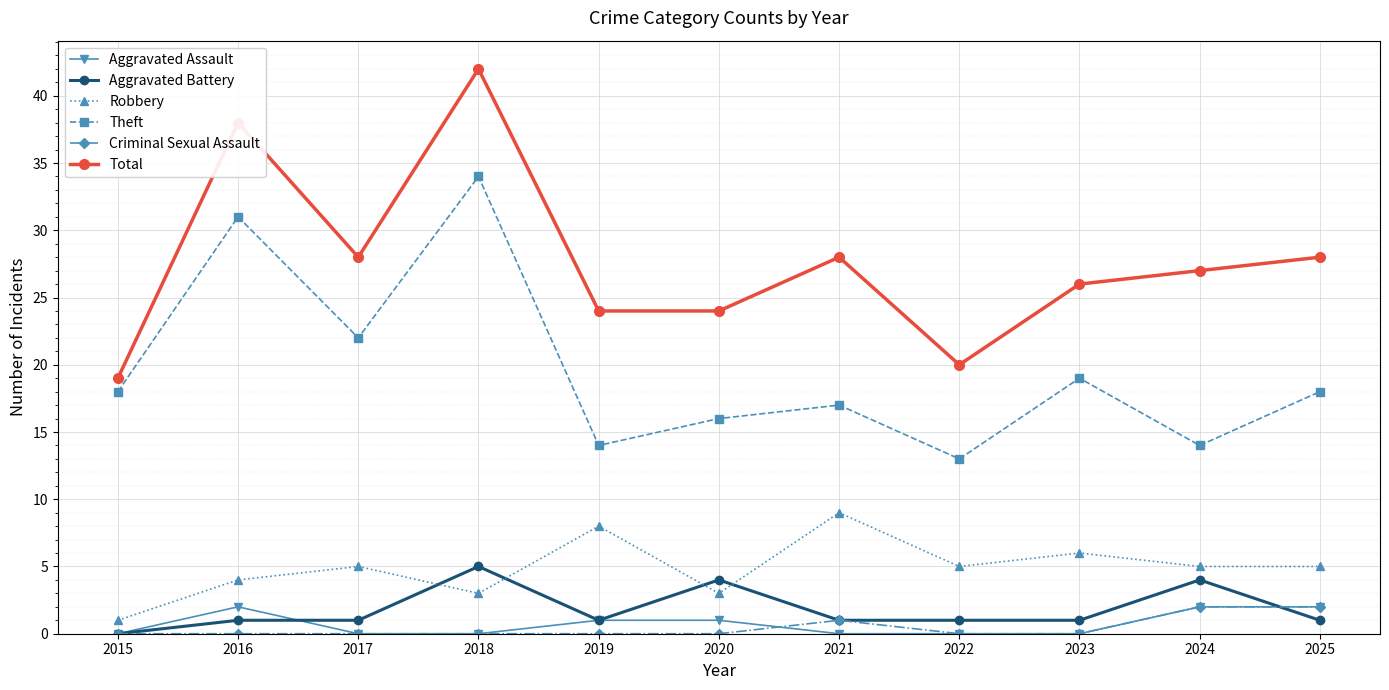

How many lines are shown in the chart?

6